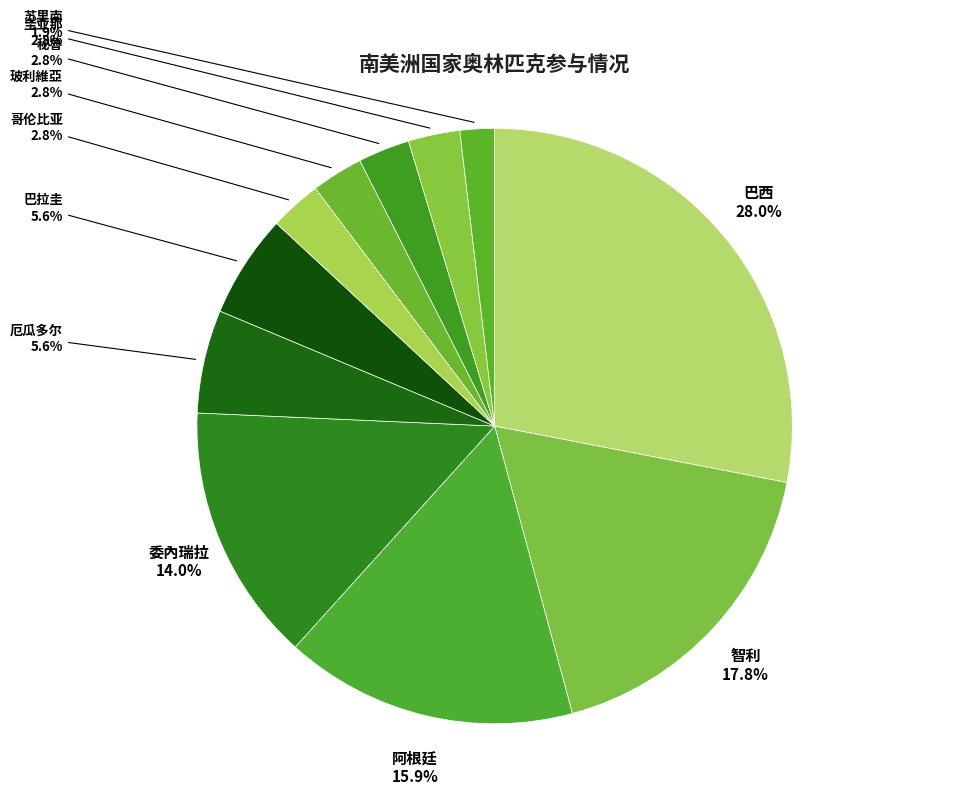

To the nearest percent, what portion does 秘魯 represent?

3%